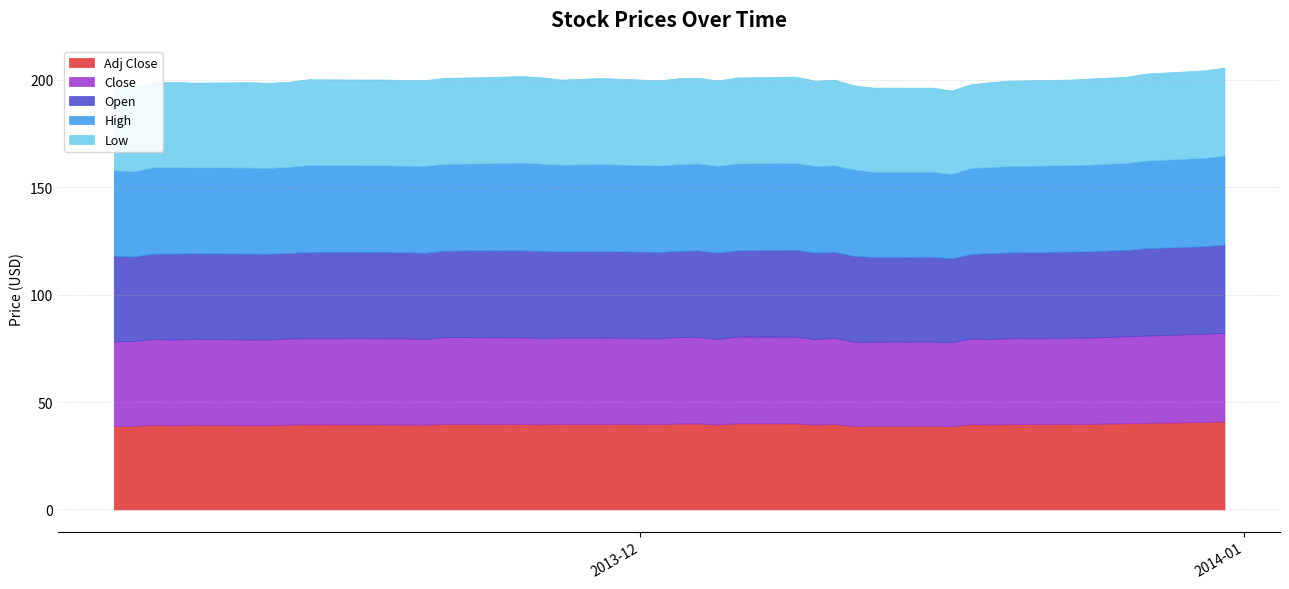

How many interior local peaks does the Open series have?

9